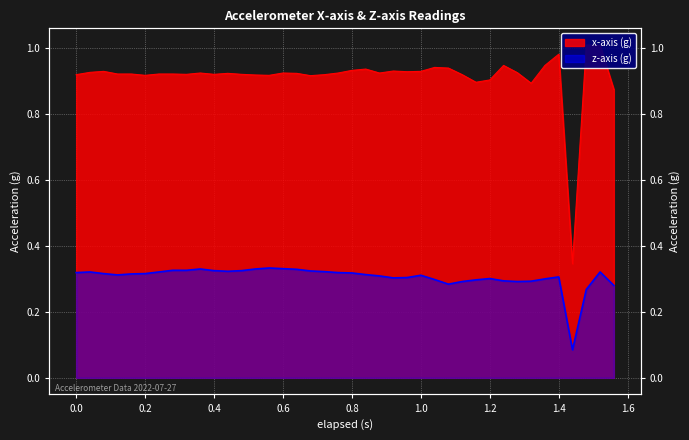

How many interior local peaks does the z-axis (g) series have?

7